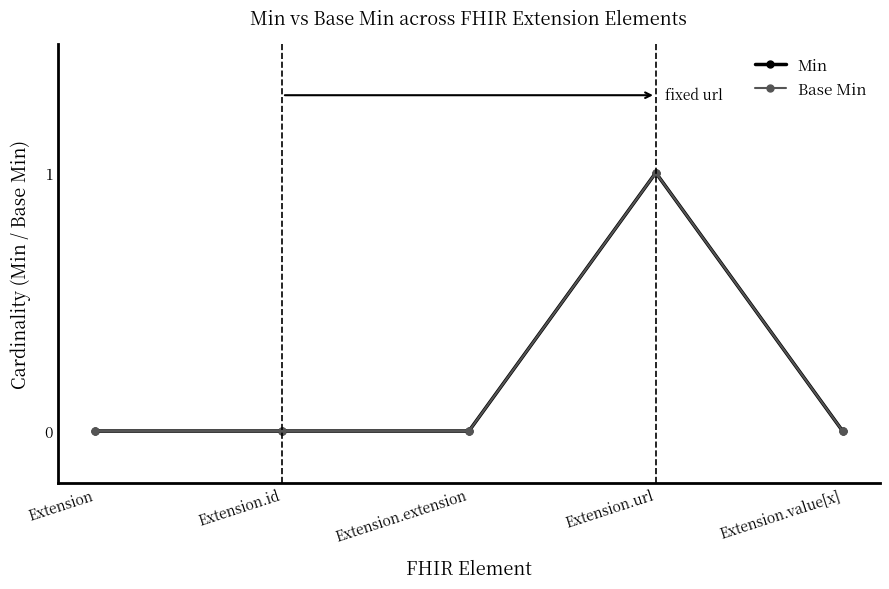

Does the chart have visible grid lines?

No